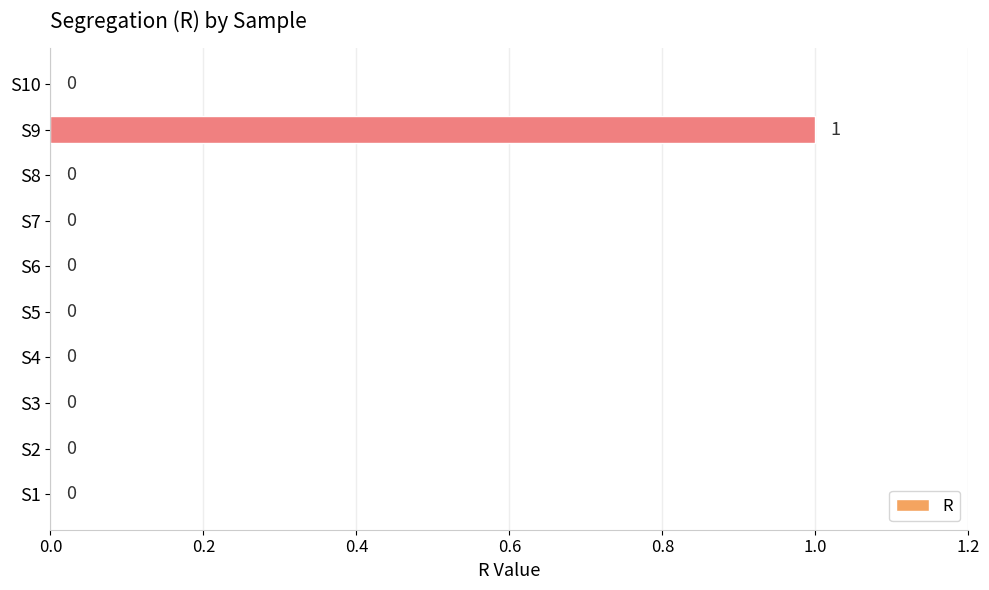

What is the change in value from S5 to S9?

+1